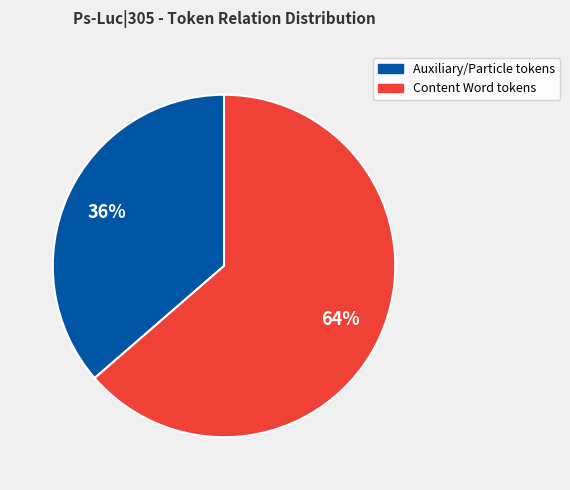

Does any single category account for the majority?

Yes